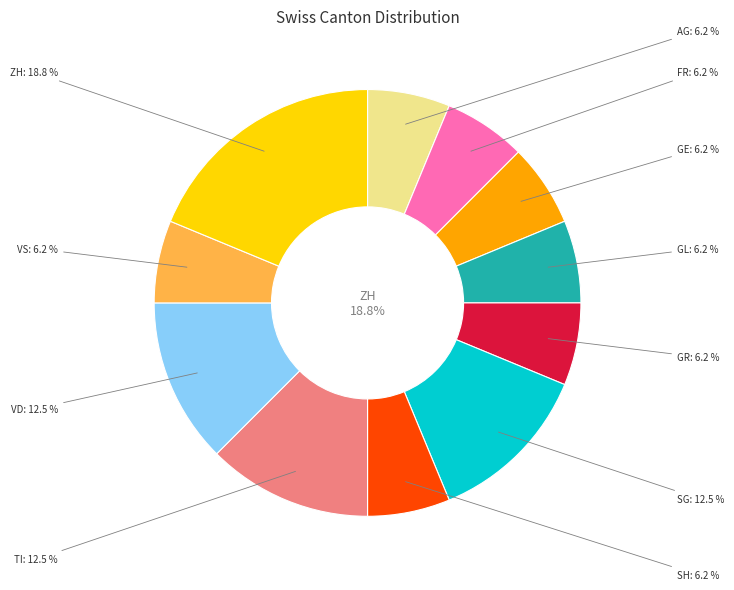

Do UR and FR together represent more than half of the pie?

No